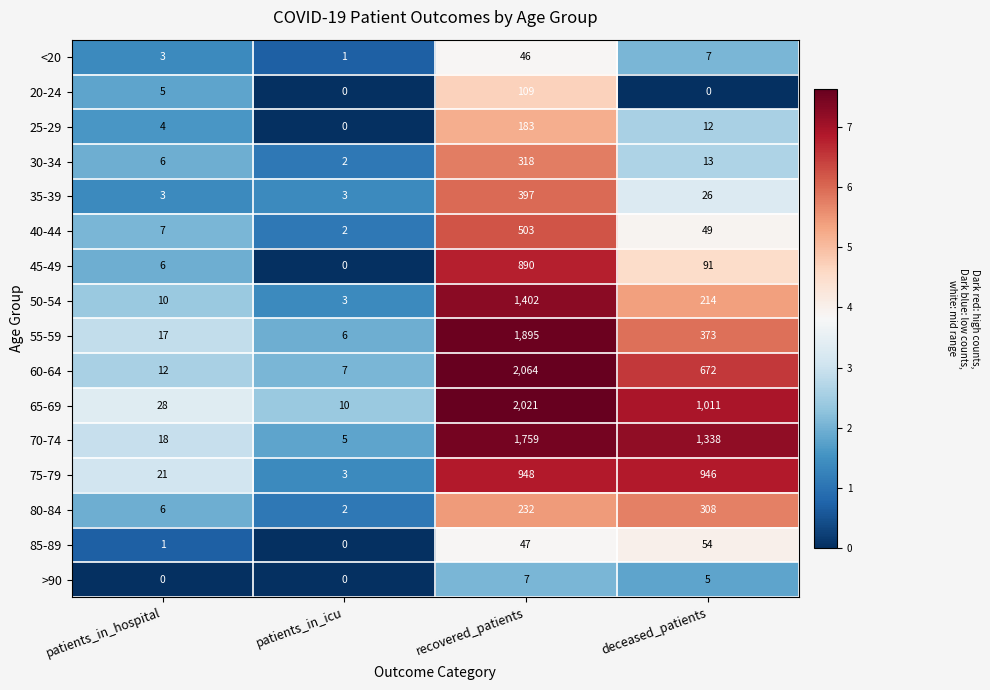

What is the difference between the >90 values at deceased_patients and patients_in_icu?

5